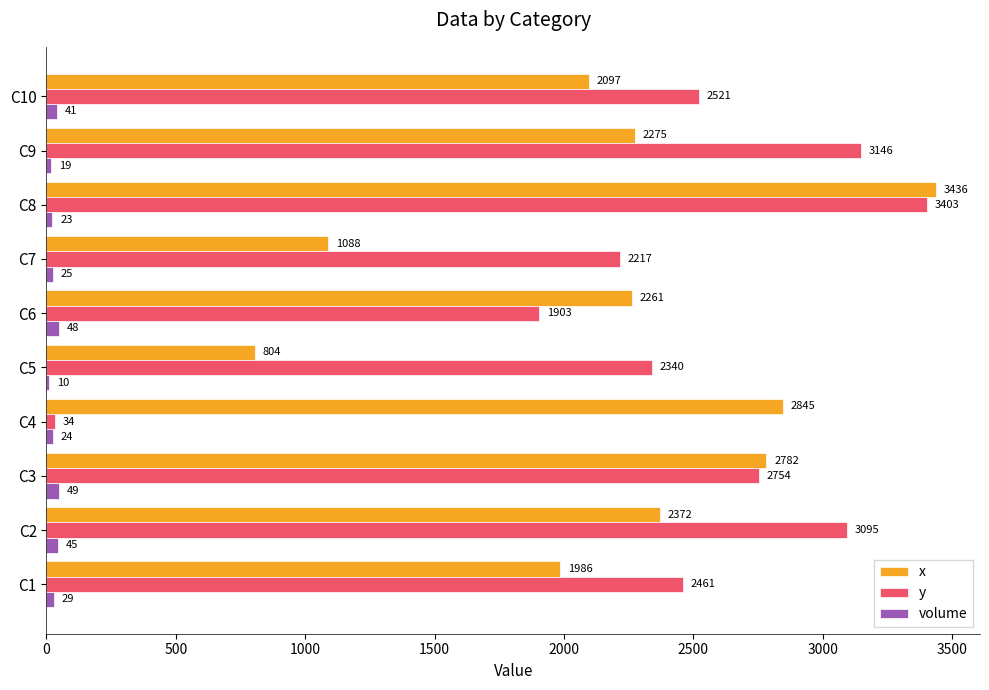

What is the sum of the y values at C4 and C1?

2495